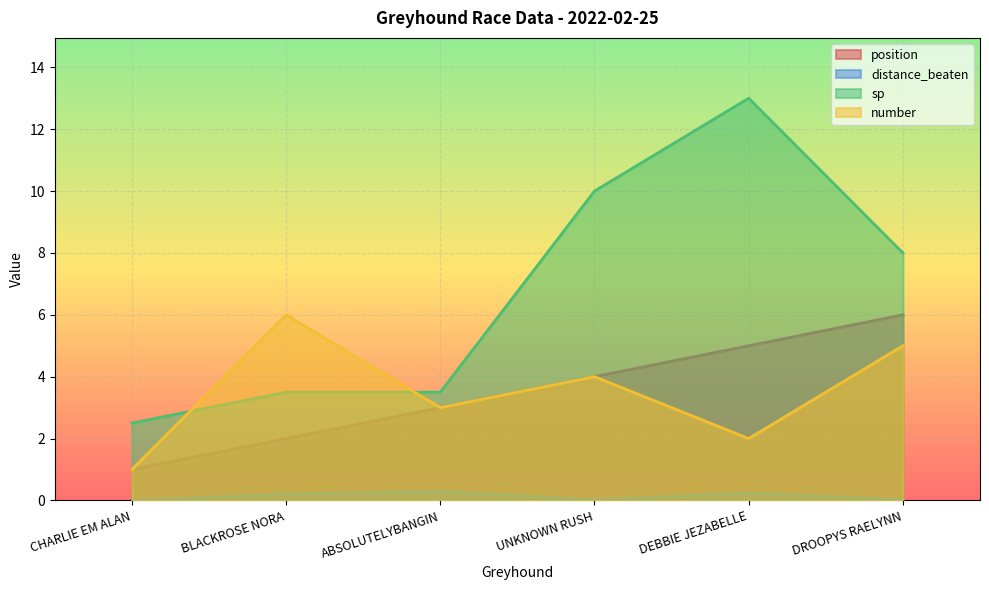

What is the difference between the maximum and minimum values in the number series?

5.0